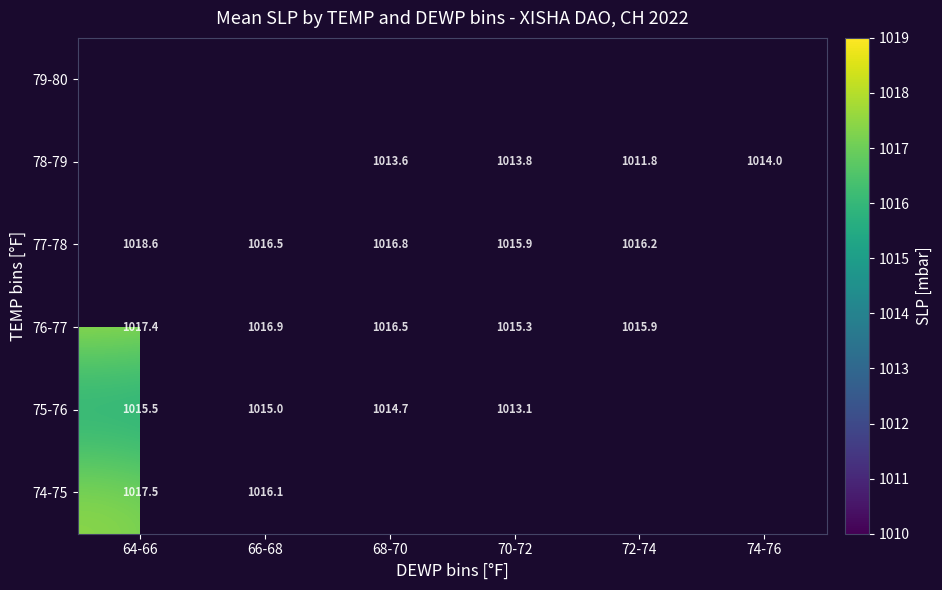

At which category does the chart reach its minimum across all series?

72-74